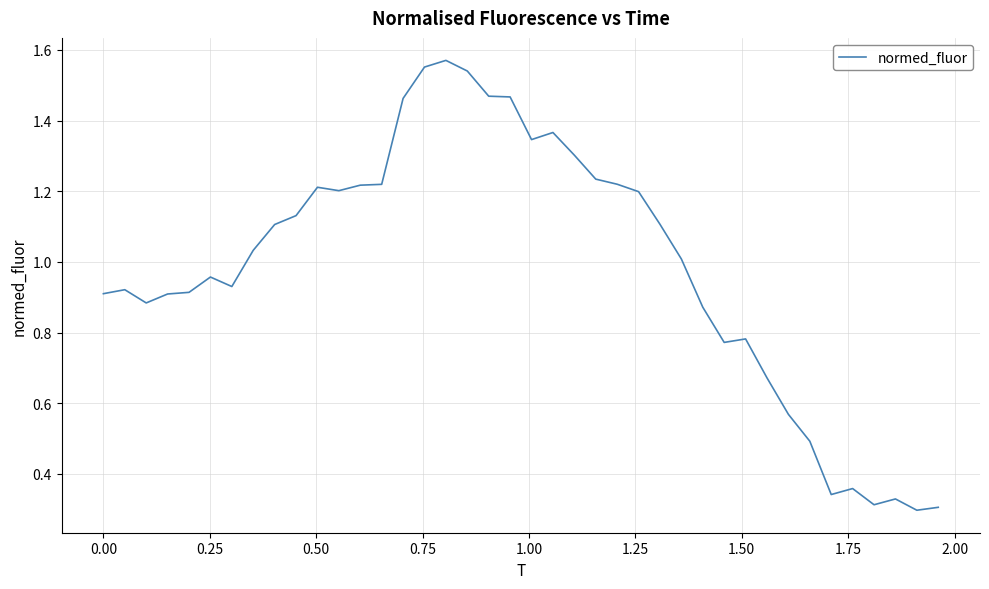

Reading left to right, what are all the values shown in this chart?

0.9	0.9	0.9	0.9	0.9	1.0	0.9	1.0	1.1	1.1	1.2	1.2	1.2	1.2	1.5	1.6	1.6	1.5	1.5	1.5	1.3	1.4	1.3	1.2	1.2	1.2	1.1	1.0	0.9	0.8	0.8	0.7	0.6	0.5	0.3	0.4	0.3	0.3	0.3	0.3